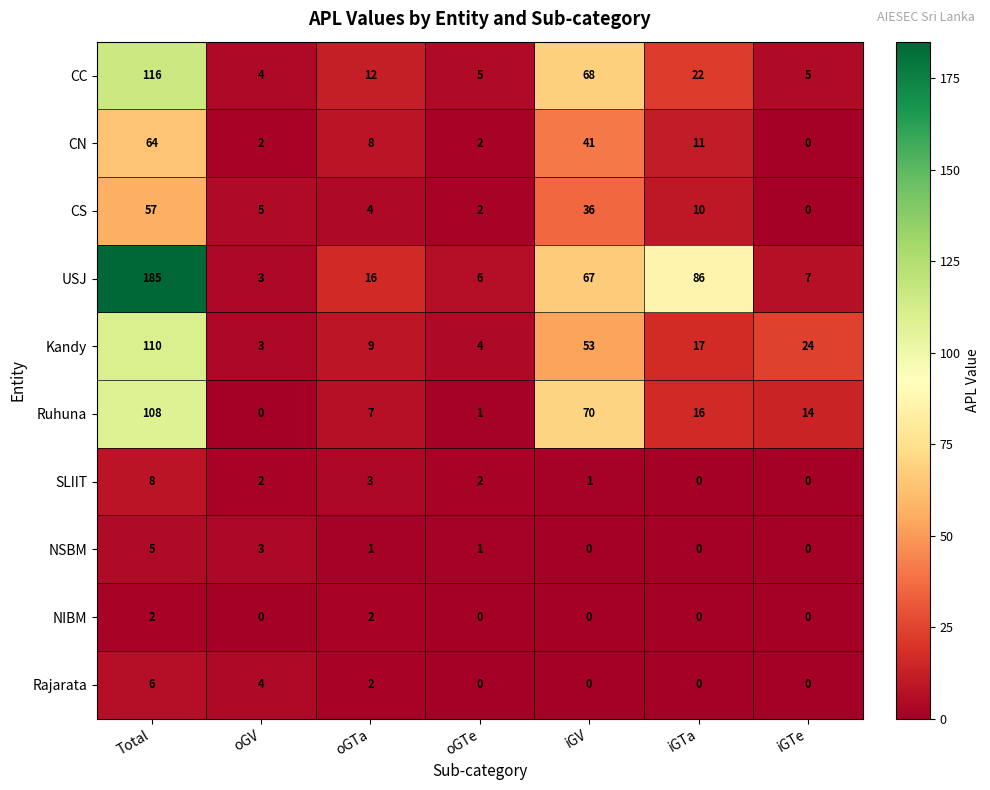

What is the sum of the NSBM values at iGTe and Total?

5